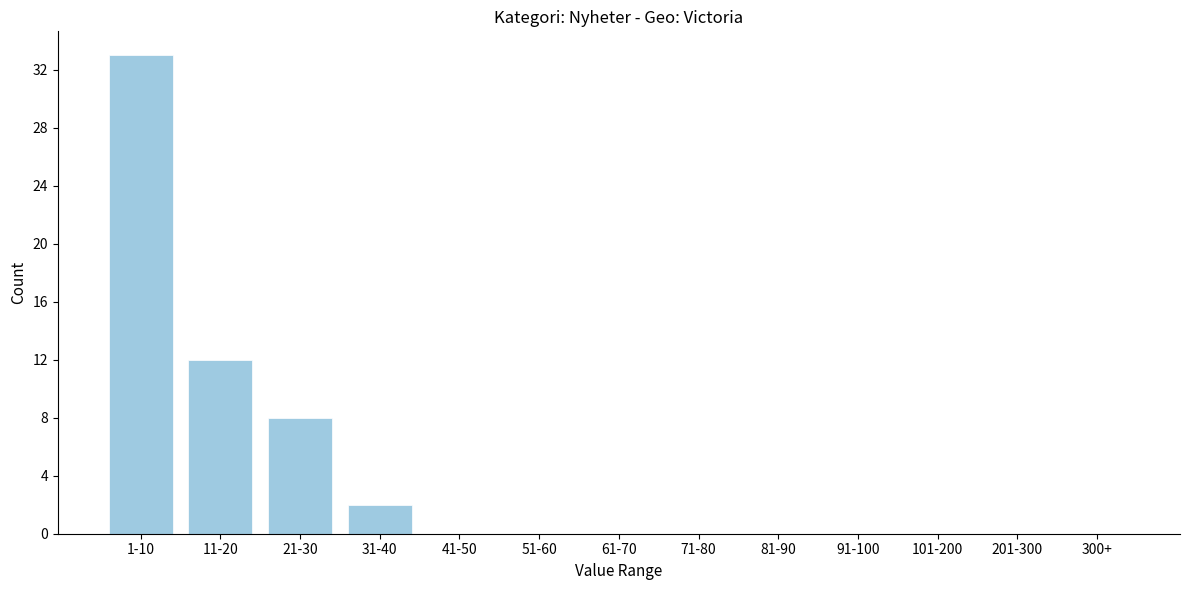

Reading right to left, list all the values displayed in this chart.

300+=0	201-300=0	101-200=0	91-100=0	81-90=0	71-80=0	61-70=0	51-60=0	41-50=0	31-40=2	21-30=8	11-20=12	1-10=33